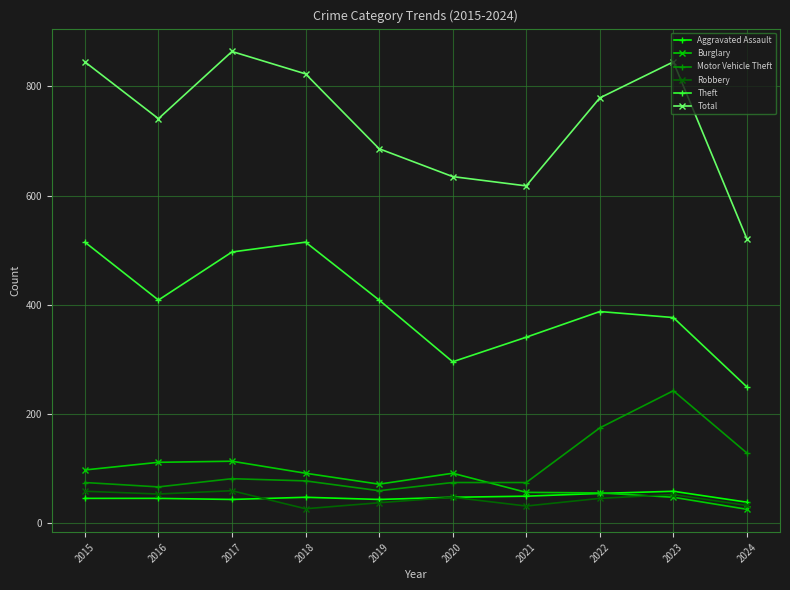

What are all the series names shown in the legend?

Aggravated Assault, Burglary, Motor Vehicle Theft, Robbery, Theft, Total